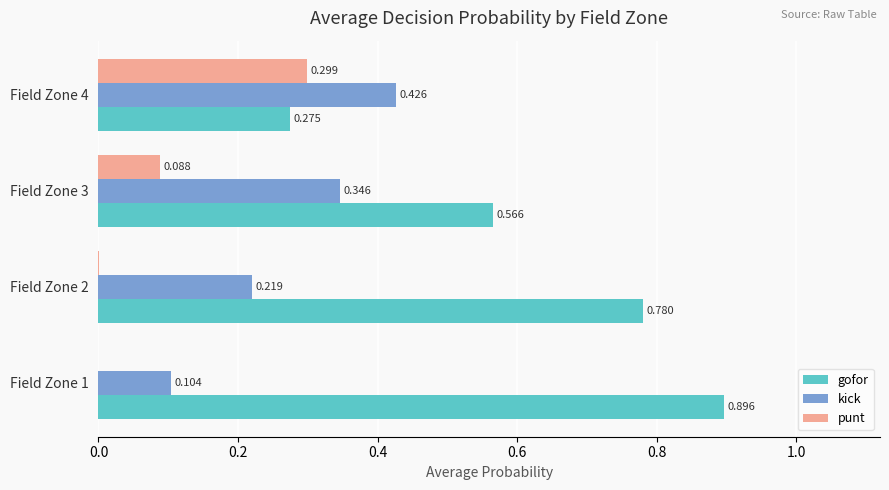

What is the sum of all gofor values?

2.5